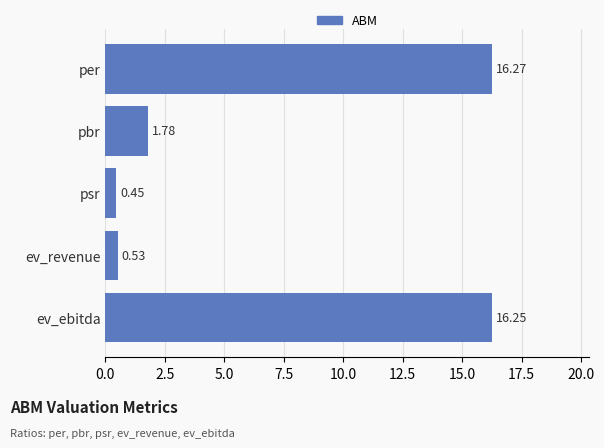

What is the label of the 2nd bar from the top?

pbr